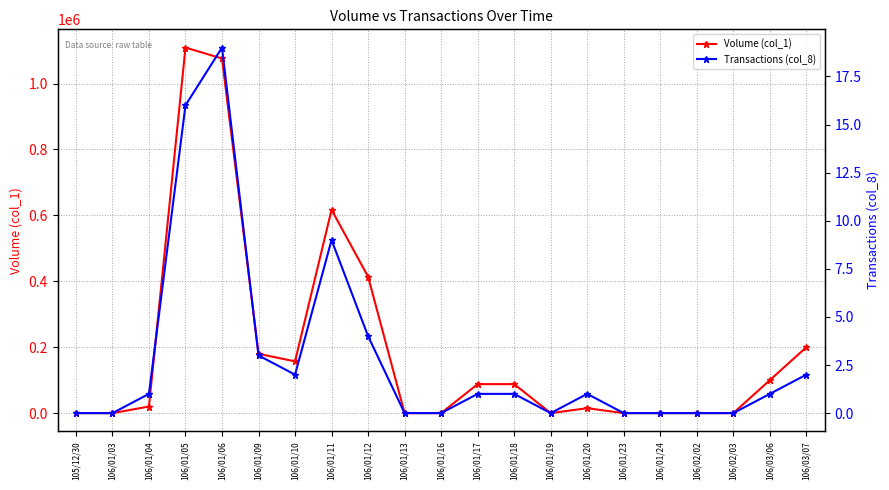

True or false: Transactions (col_8) and Volume (col_1) intersect in this chart.

False